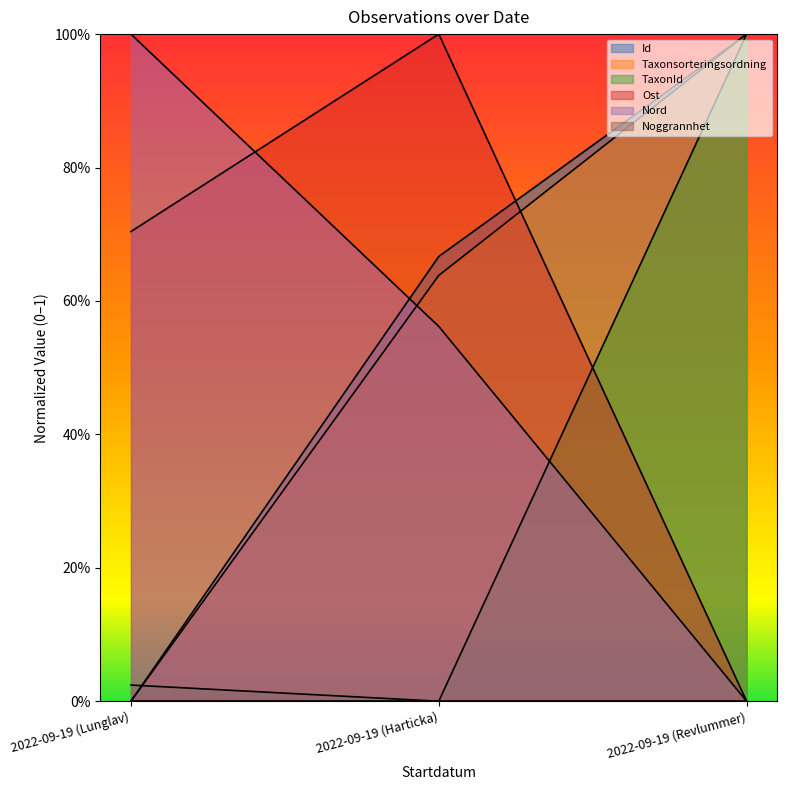

True or false: Taxonsorteringsordning has a value of 0.4 at 2022-09-19 (Revlummer).

False